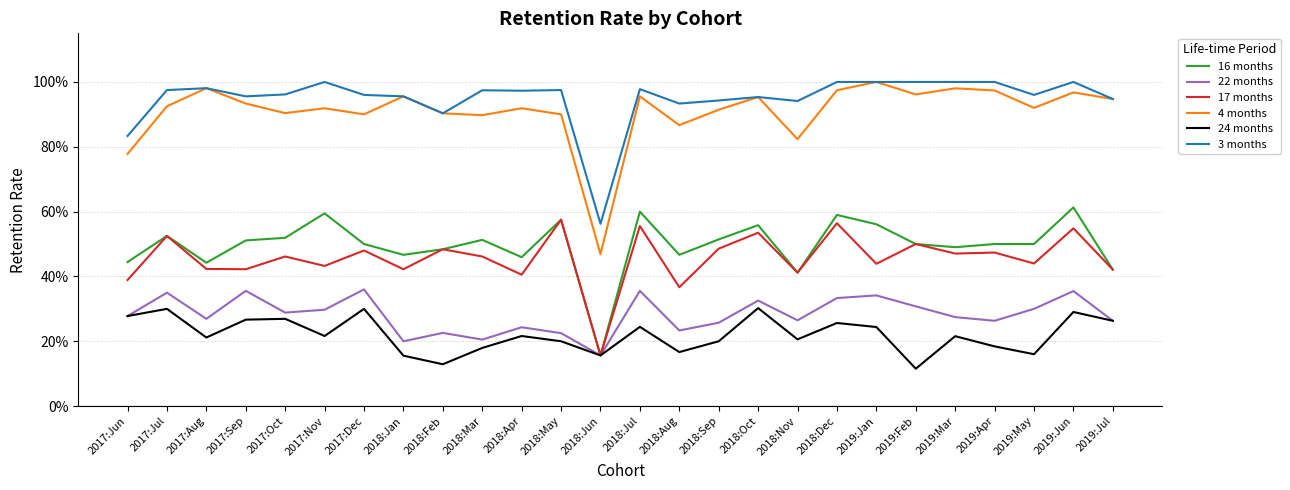

What are all the series names shown in the legend?

16 months, 22 months, 17 months, 4 months, 24 months, 3 months